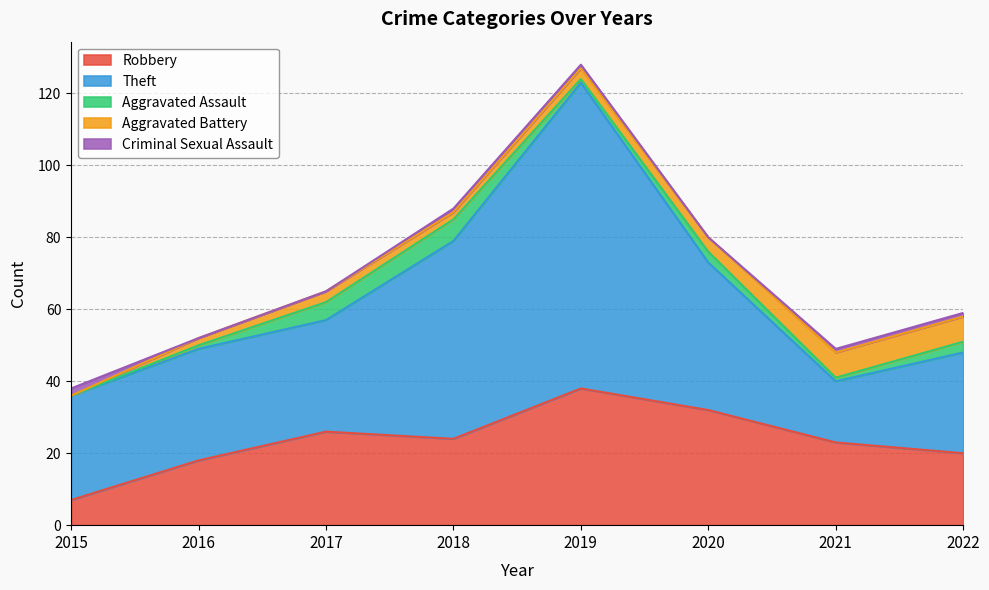

Between 2018 and 2019, which is larger?

2019